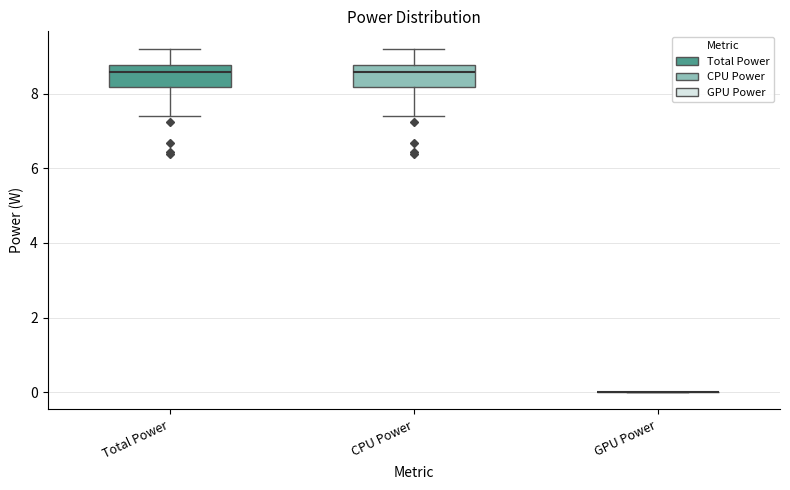

Reading left to right, read every box against the y-axis: the position of its median line, the range the box covers, and the ends of its whiskers. The values are not printed on the chart, so give them approximately, as read against the axis.

Total Power: median 8.6, box 8.2 to 8.8, whiskers 7.4 to 9.2
CPU Power: median 8.6, box 8.2 to 8.8, whiskers 7.4 to 9.2
GPU Power: box collapsed to a line at 0.0, whiskers 0.0 to 0.0